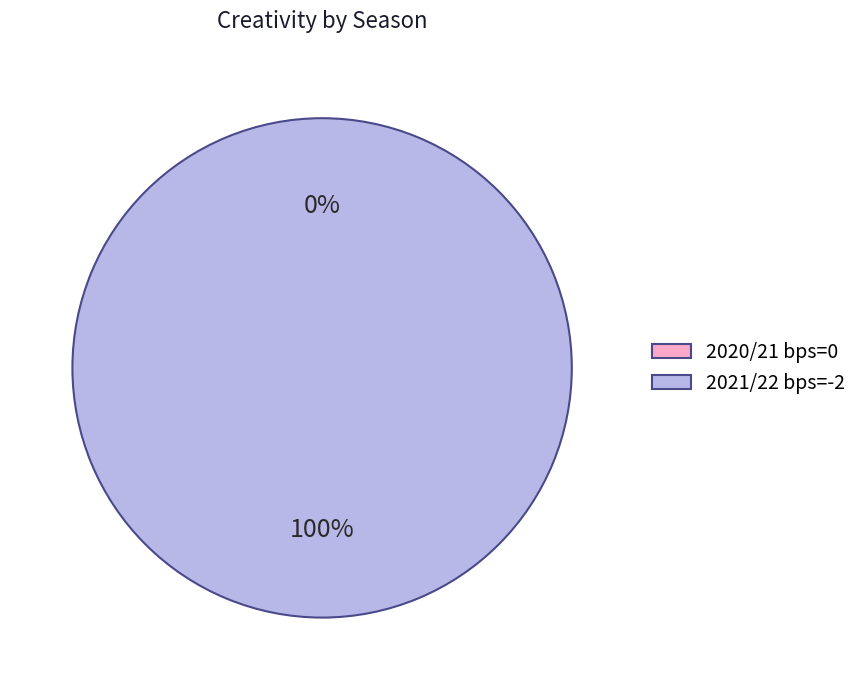

Which slice represents more than half of the pie?

2021/22